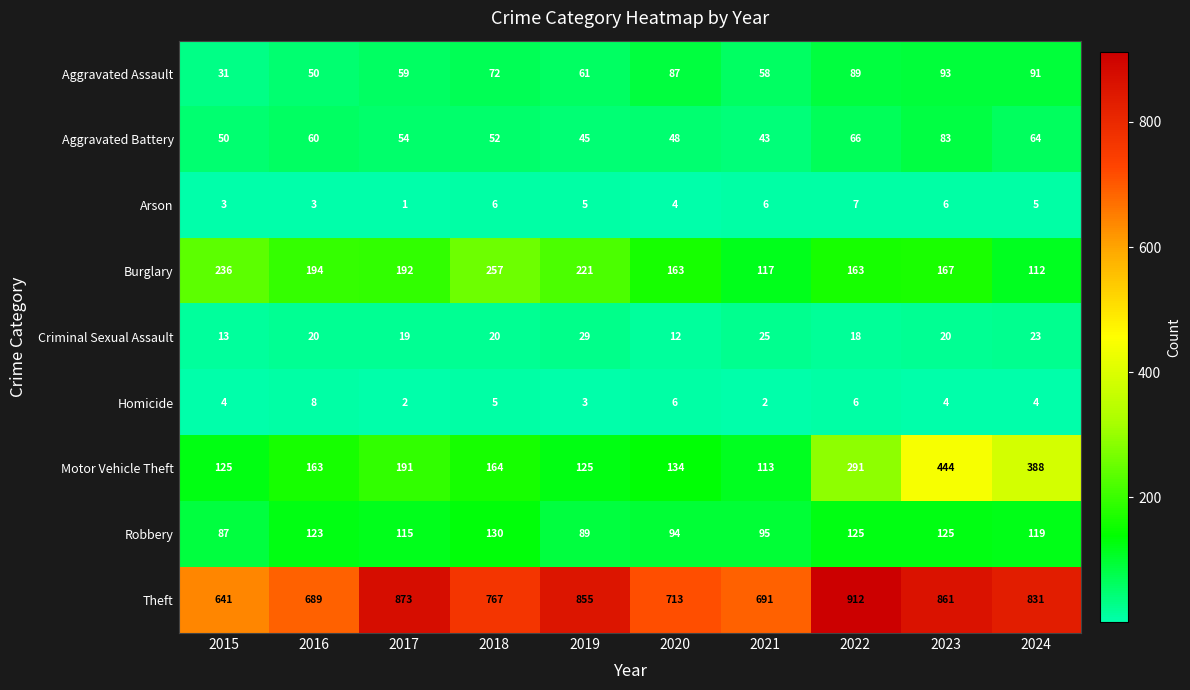

Which series has the largest total across all categories?

Theft